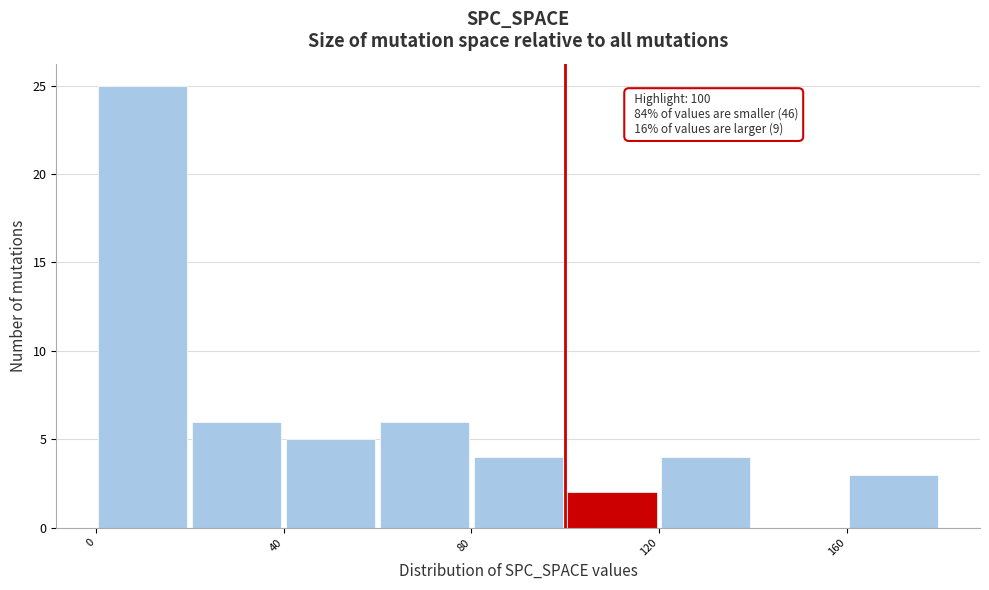

Which range on the x-axis has the tallest bar?

0 to 20